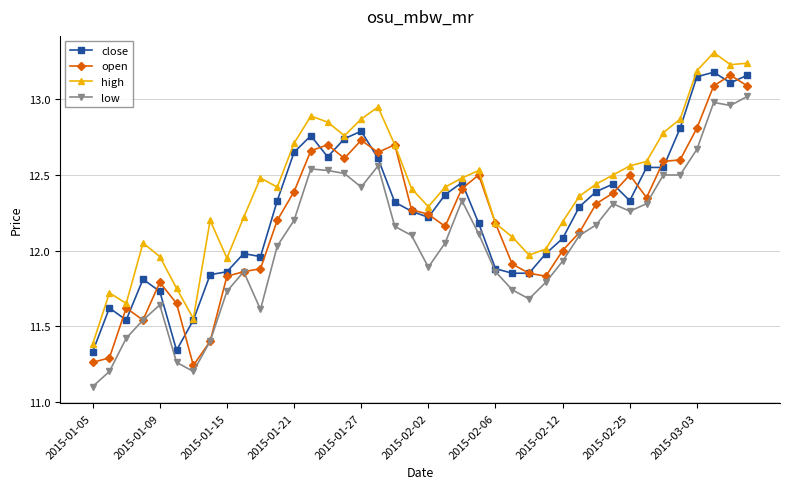

What is the smallest value displayed?

11.1